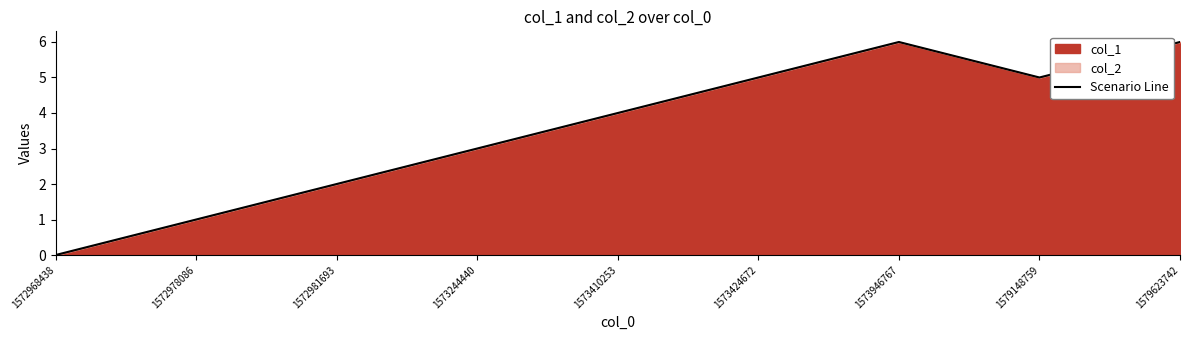

How many values are above zero?

8